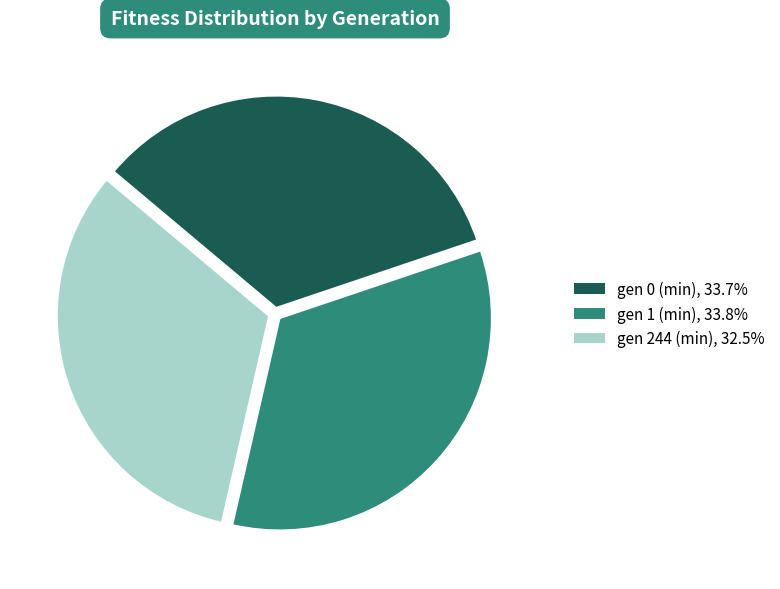

Do gen 0 (min) and gen 244 (min) together represent more than half of the pie?

Yes